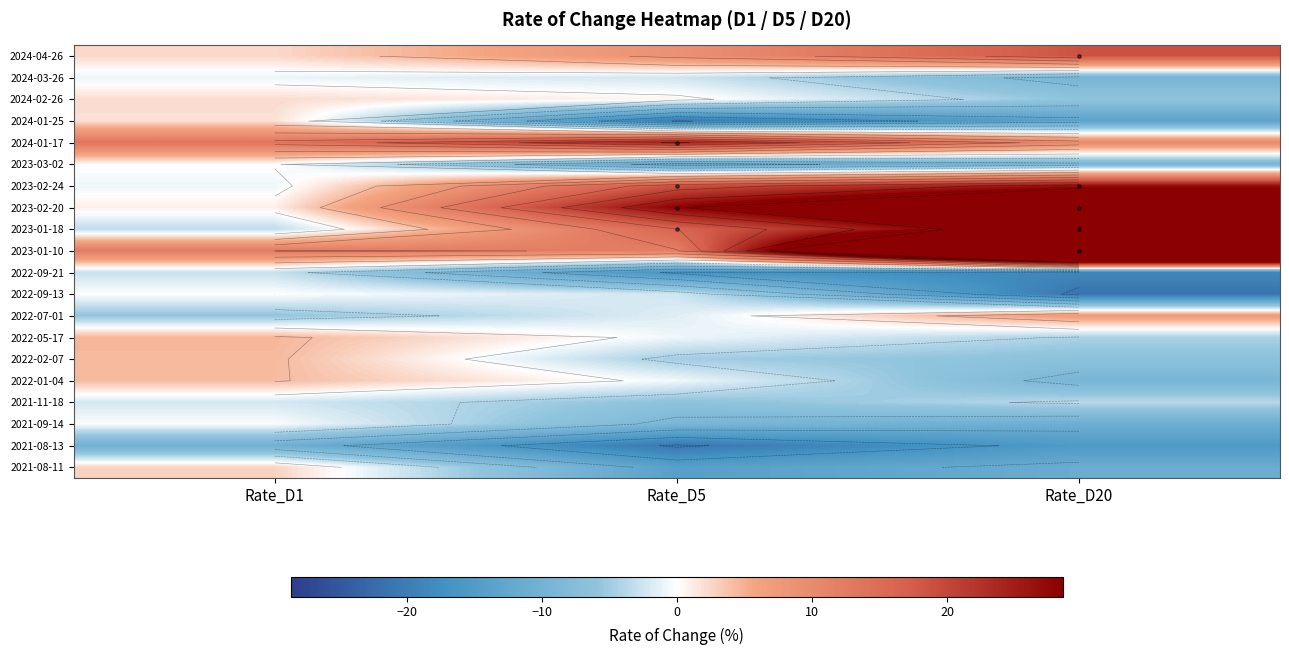

What is the maximum value for 2022-02-07?

4.4